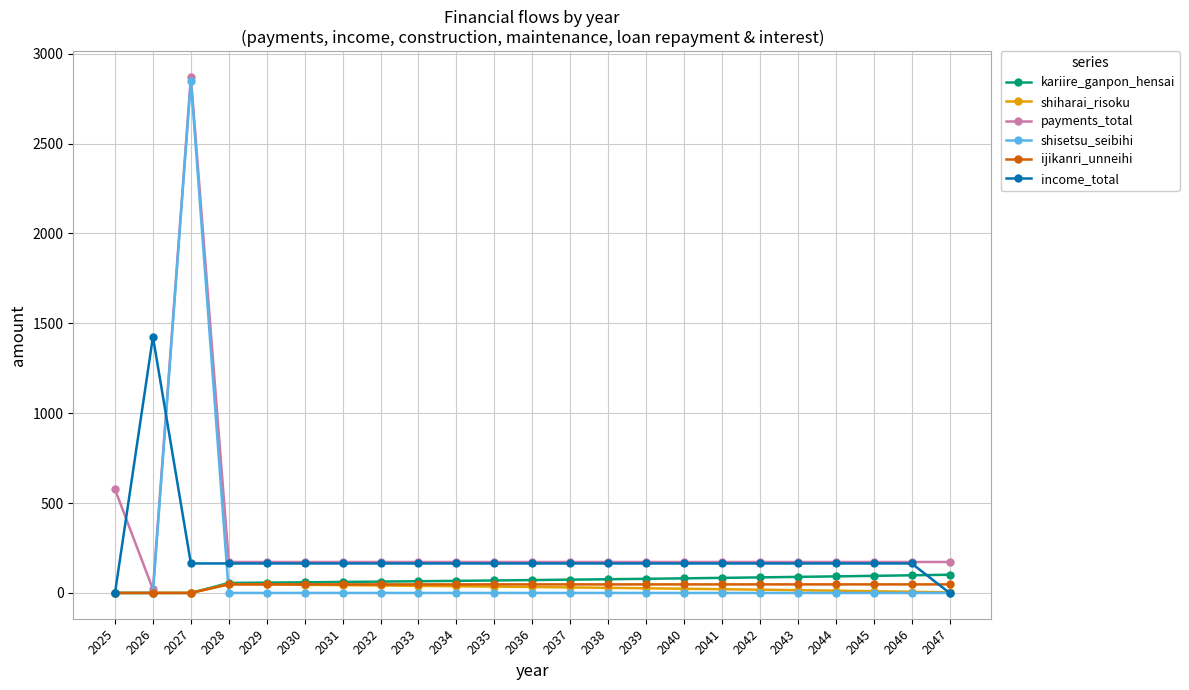

What is the value of the payments_total point at the 16th from the left?

172.2